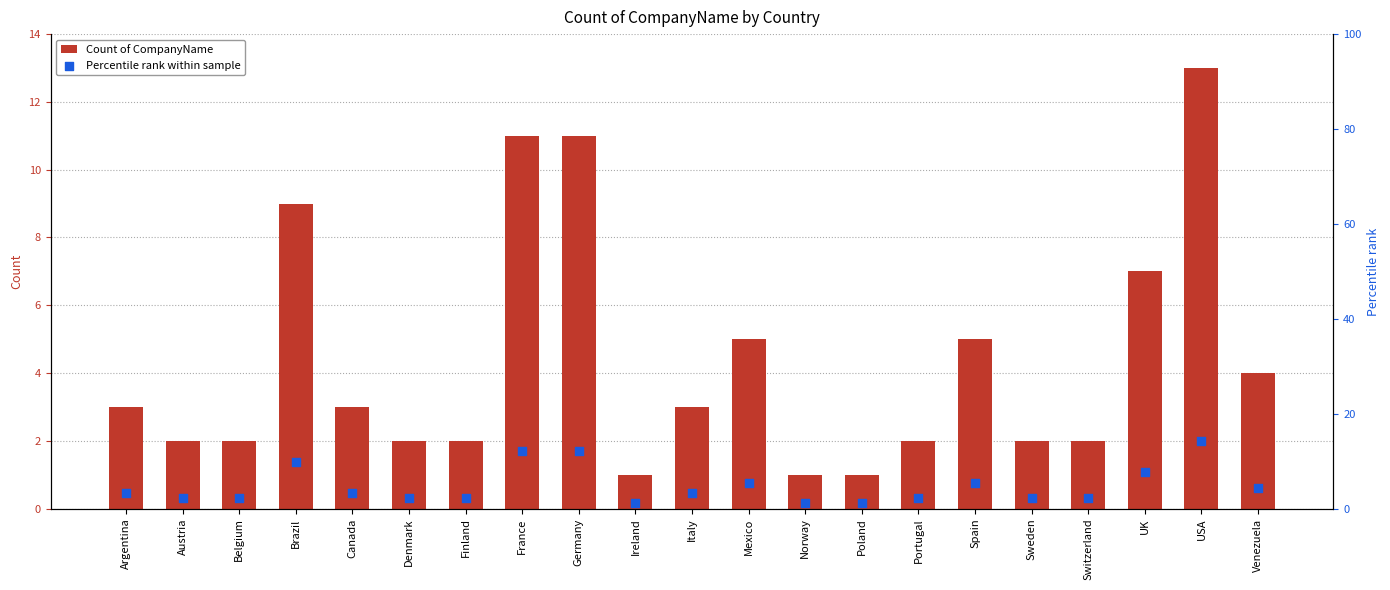

What are all the series names shown in the legend?

Count of CompanyName, Percentile rank within sample